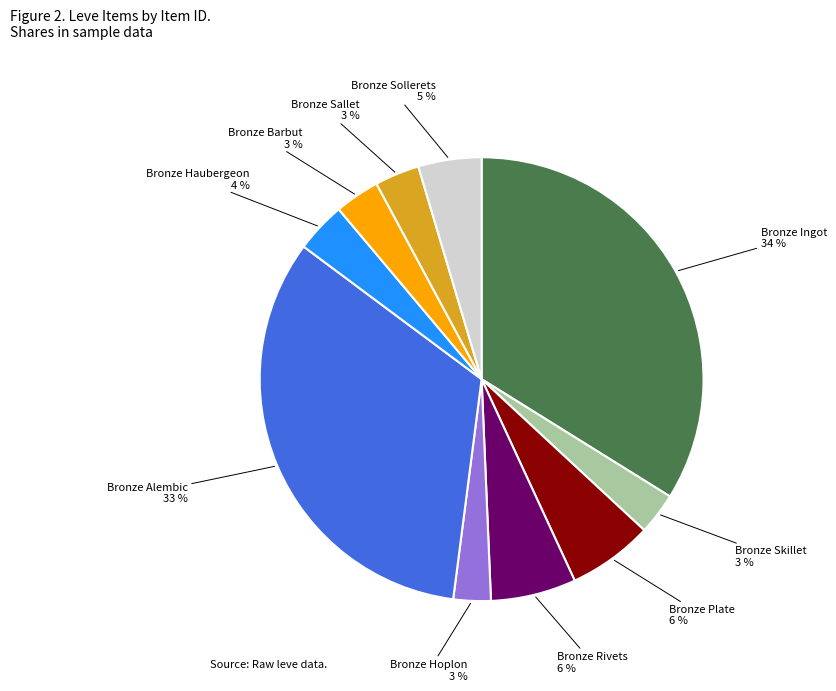

Is there a majority slice in this chart?

No